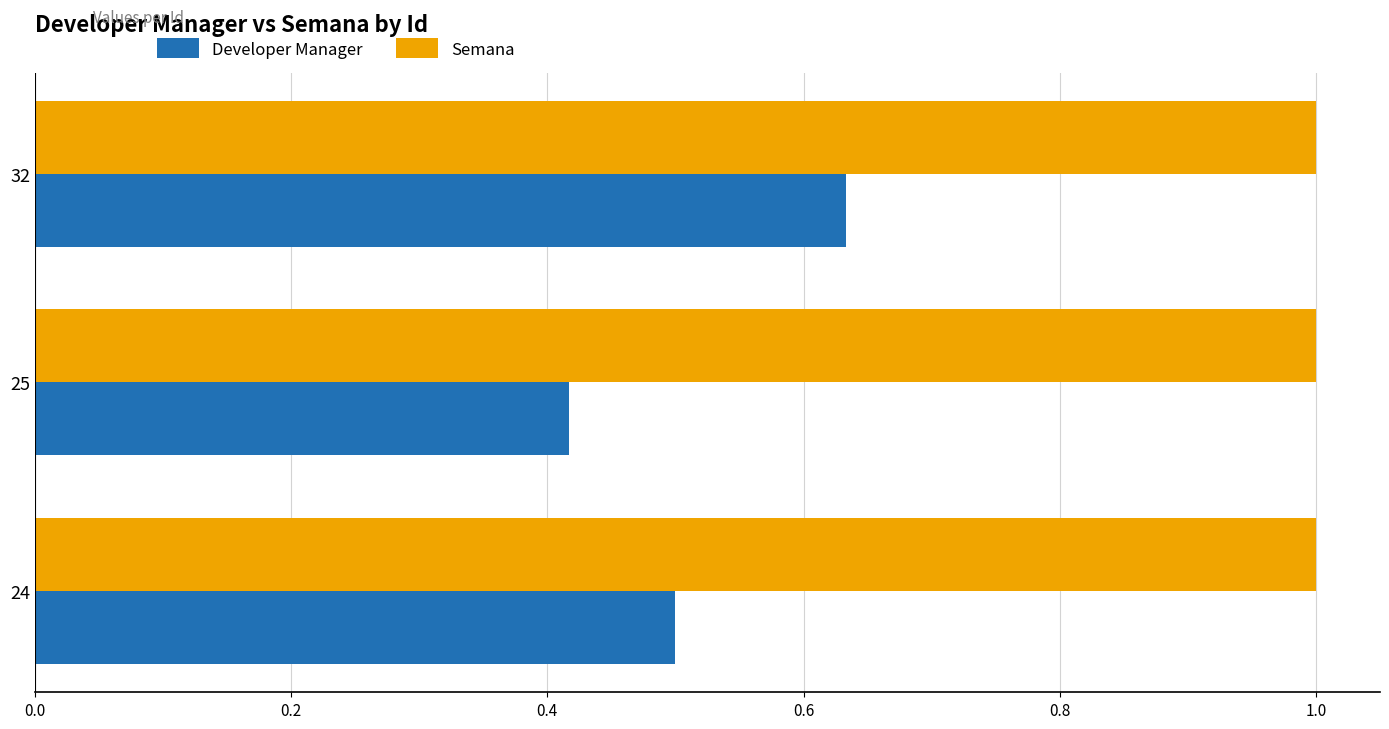

The Semana series shows 1.0 at 32. True or false?

True